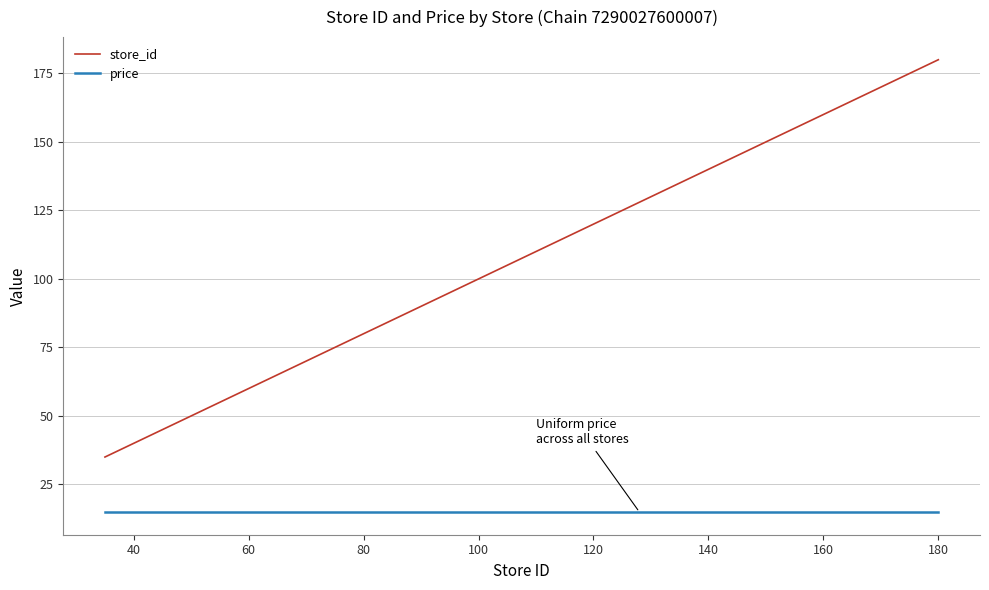

How many lines are shown in the chart?

2